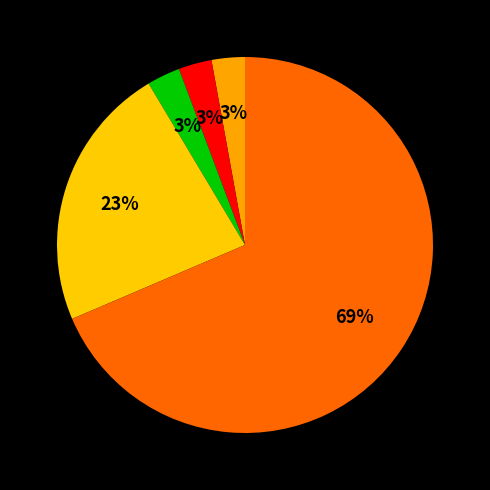

Rank the categories by value from highest to lowest.

Theft, Robbery, Aggravated Assault, Aggravated Battery, Criminal Sexual Assault